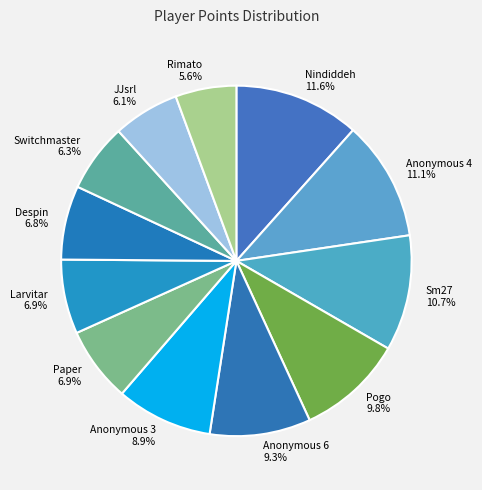

What portion of the pie excludes Anonymous 3?

91.1%